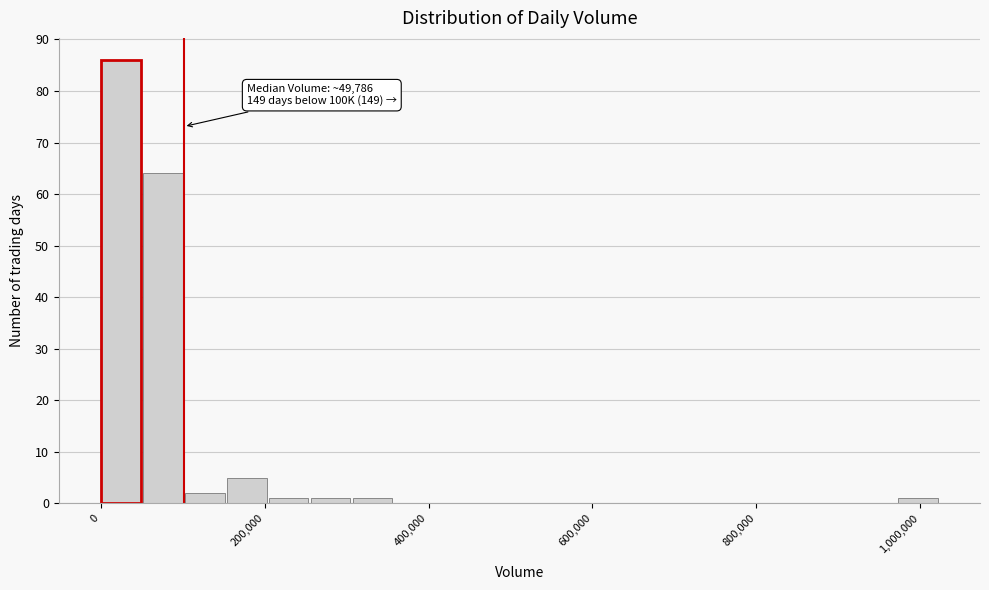

Read against the x-axis, roughly where is the centre of the tallest bar?

20000